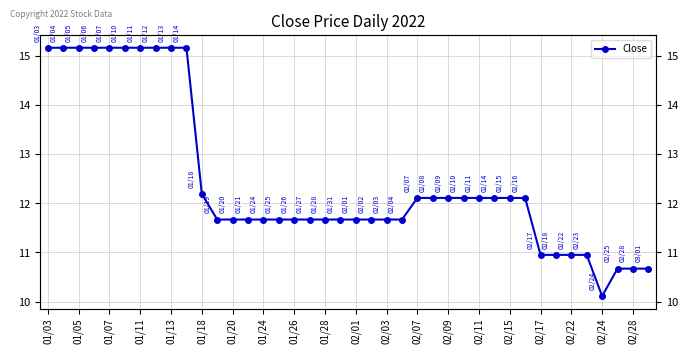

True or false: the data has more than 1 interior local peaks.

False